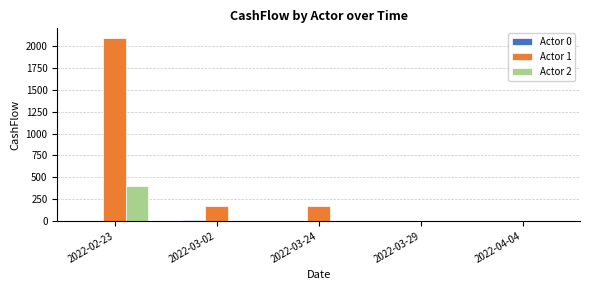

How many groups of bars are there?

5